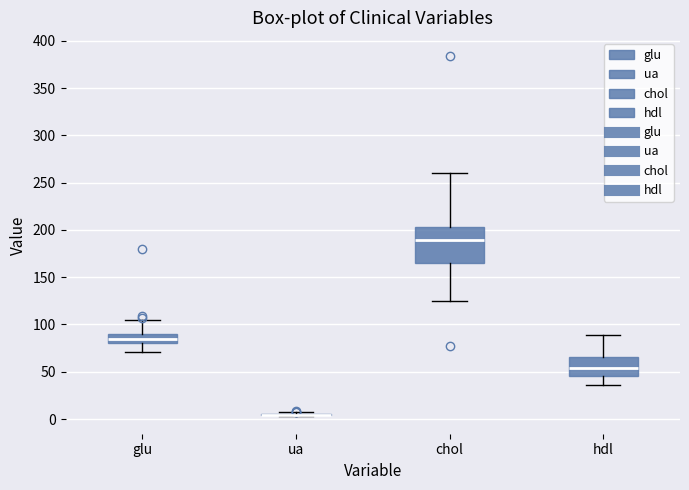

Which box is the tallest, from its lower edge to its upper edge?

chol